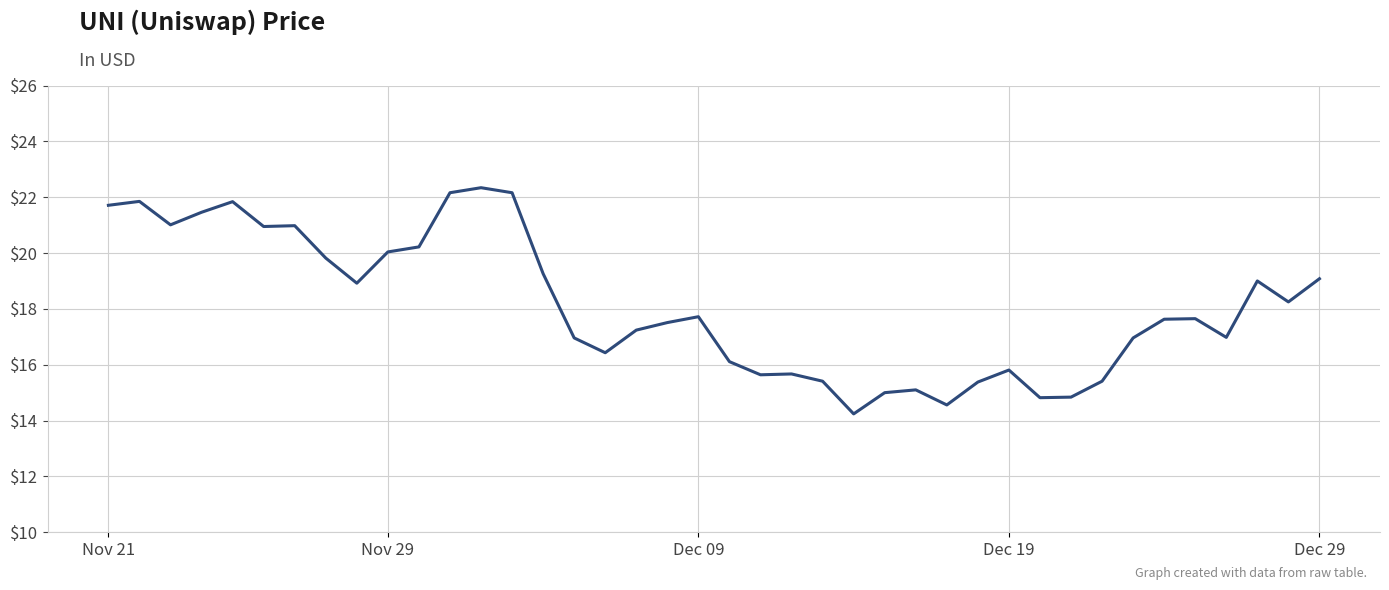

What is the difference between the maximum and minimum values?

8.1